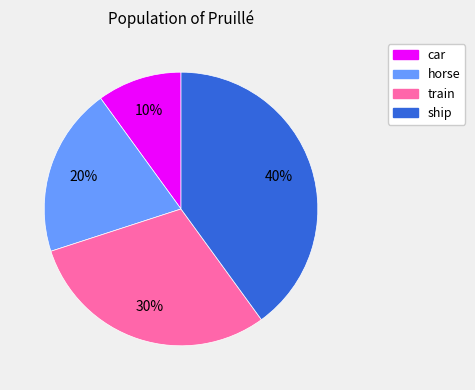

What is the ratio of the value at train to the value at horse?

1.5